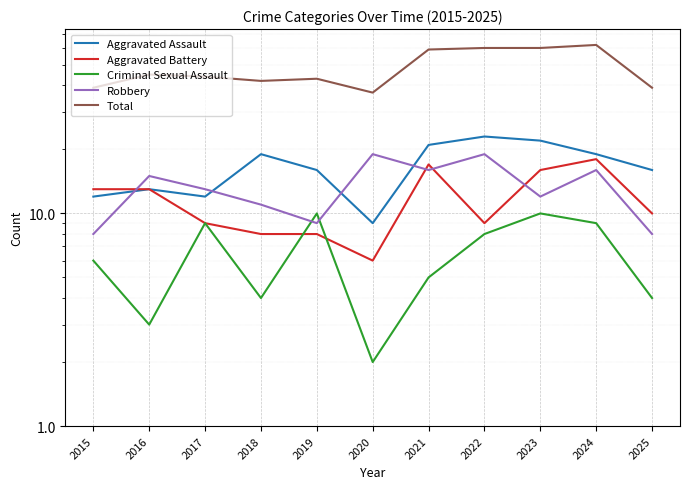

What is the minimum value shown in the chart?

2